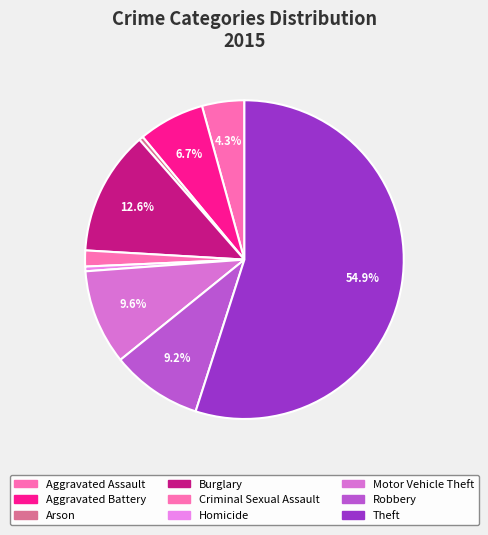

What is the majority slice?

Theft